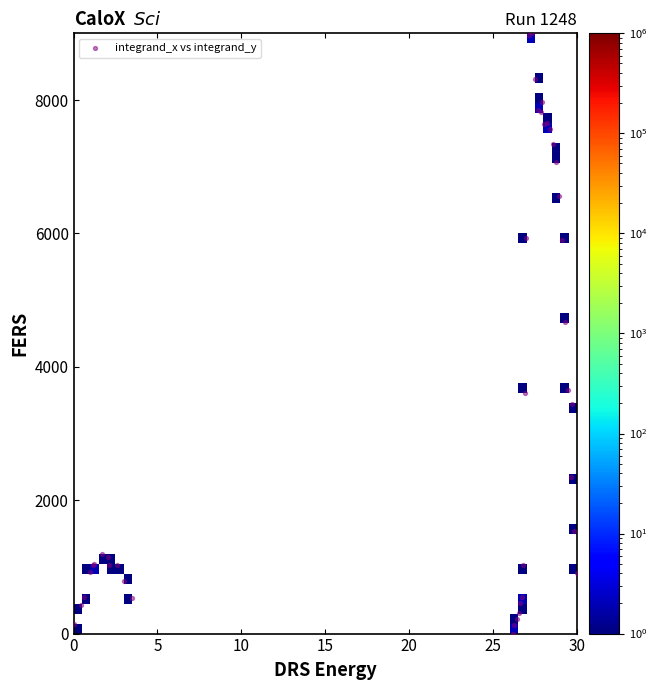

What Y value in the scatter plot is closest to 4500?

4675.4